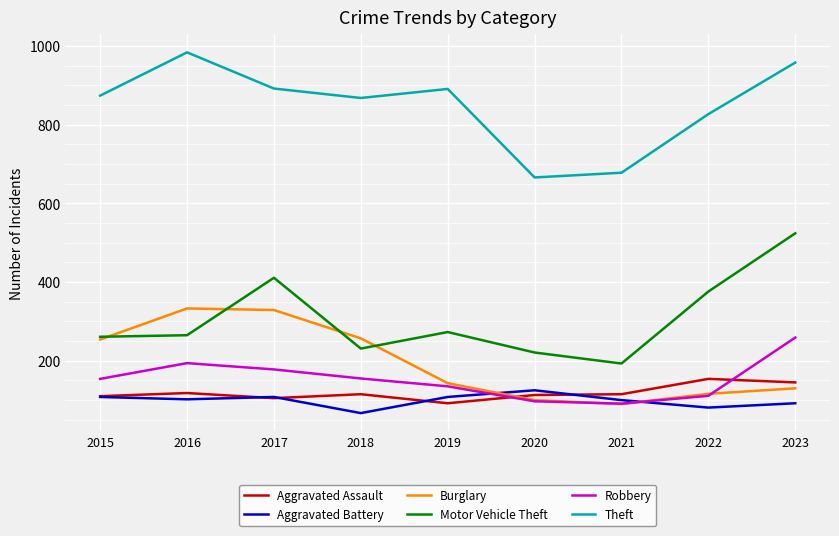

What value does the Aggravated Assault series have at 2022, to the nearest 5?

155